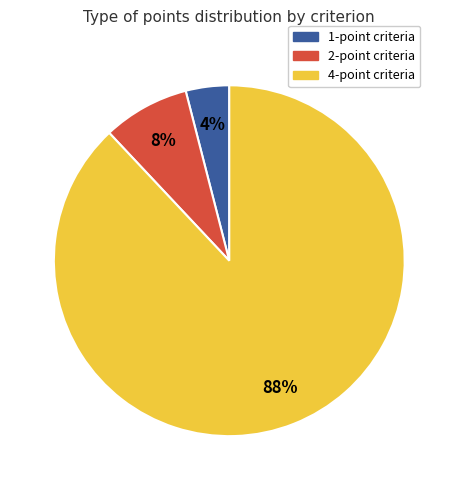

To the nearest percent, what is the difference between the largest and smallest slice percentages?

84%